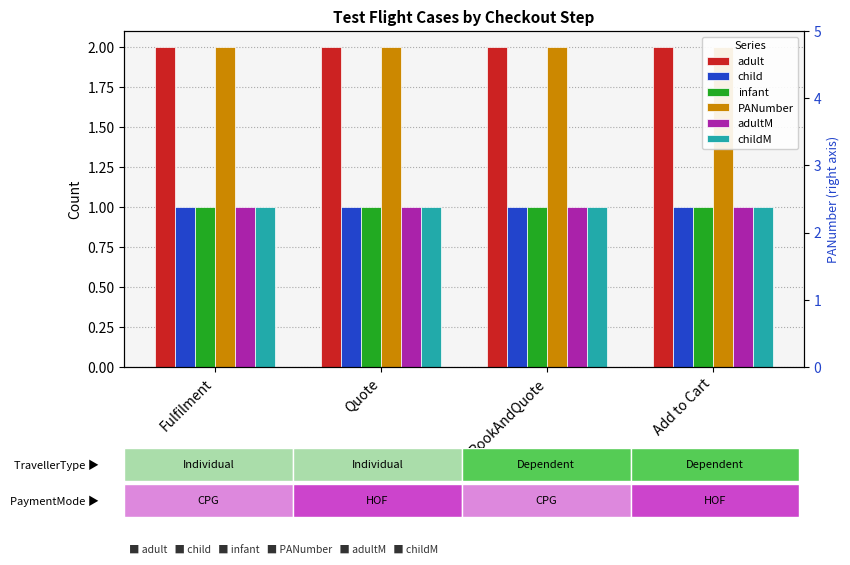

At how many categories does at least one series exceed 1?

4